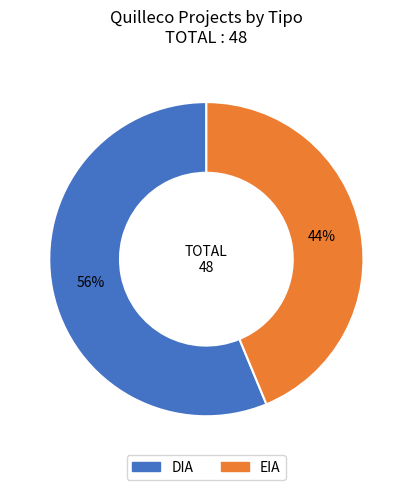

Which slice is the smallest?

EIA